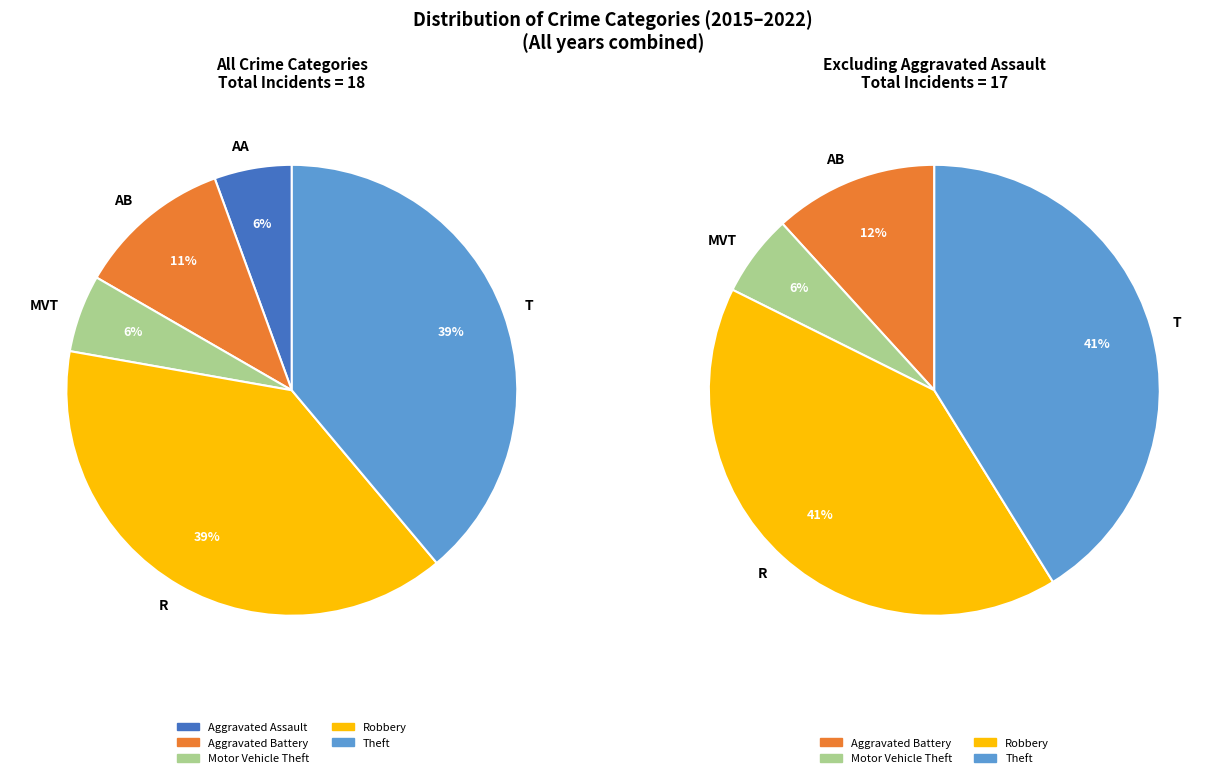

What is the change in value from Aggravated Assault to Robbery?

+6